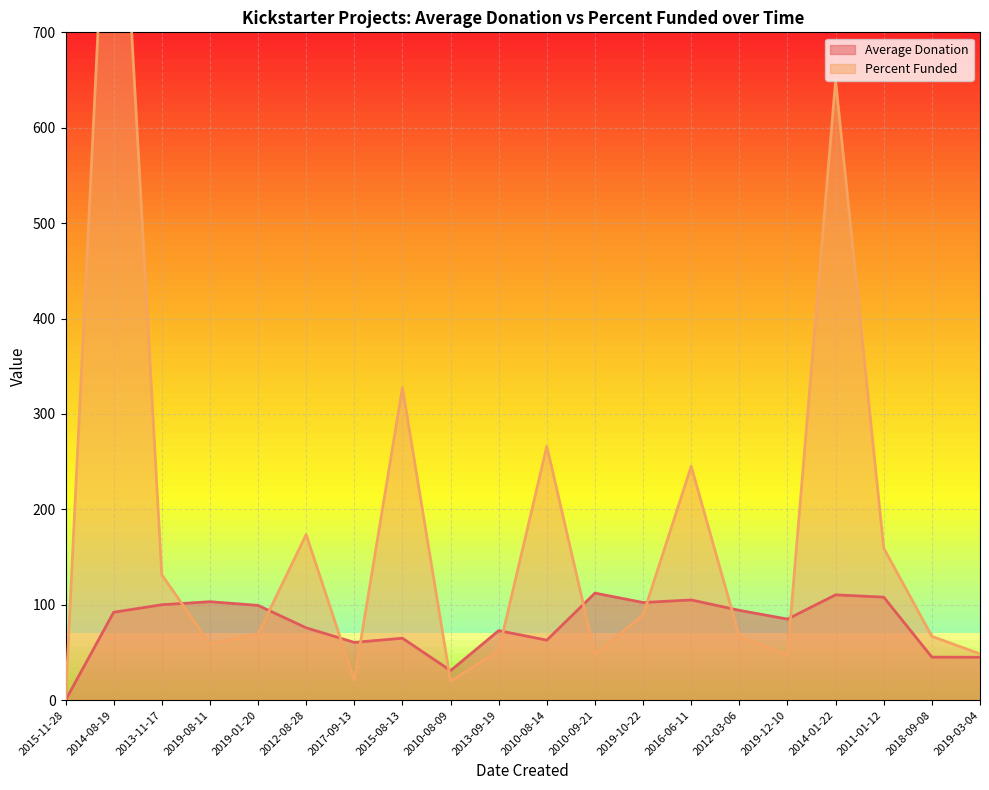

What is the sum of all Percent Funded values?

3580.6